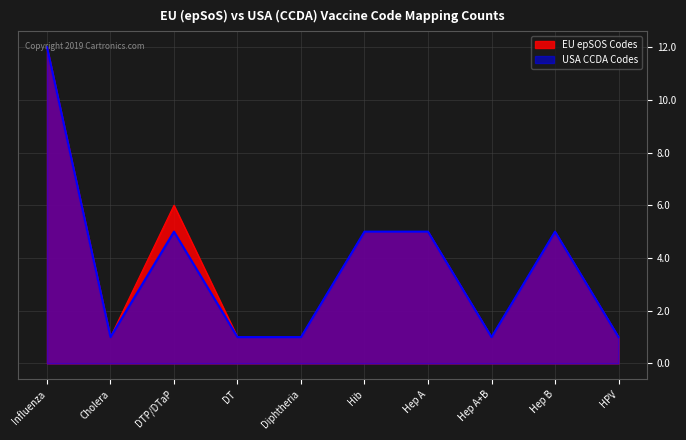

The value of USA CCDA Codes at Hep A is 5. True or false?

True